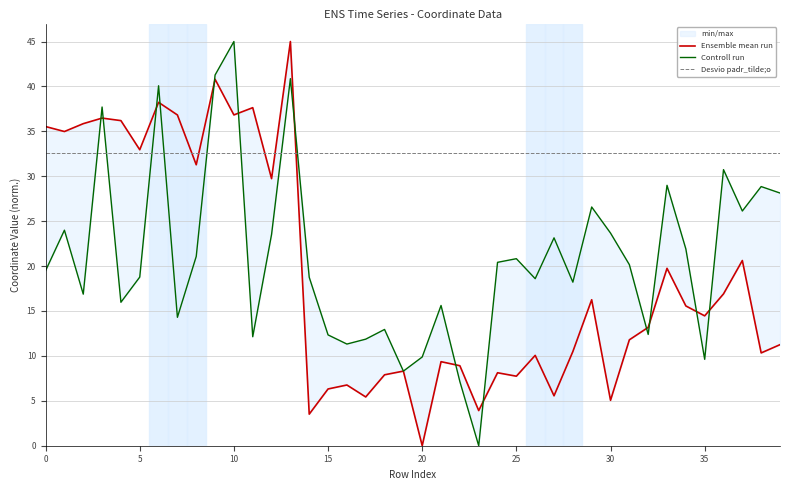

In Ensemble mean run, how many points are higher than both neighbors (excluding endpoints)?

13